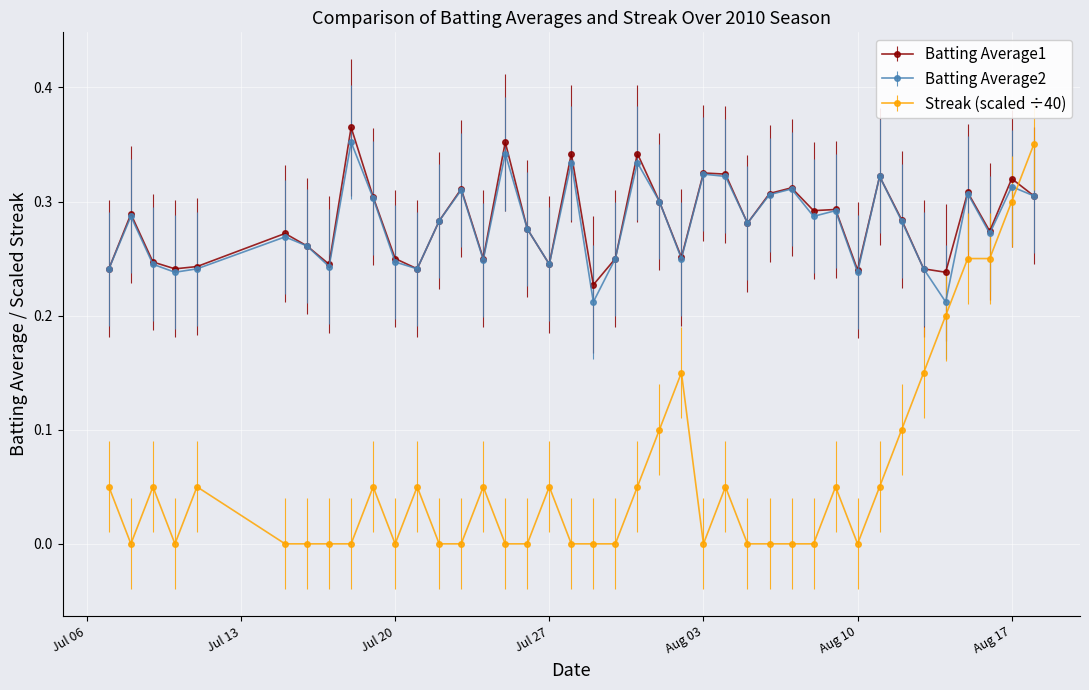

After their last crossing, which series has the higher values: Streak (scaled ÷40) or Batting Average1?

Streak (scaled ÷40)